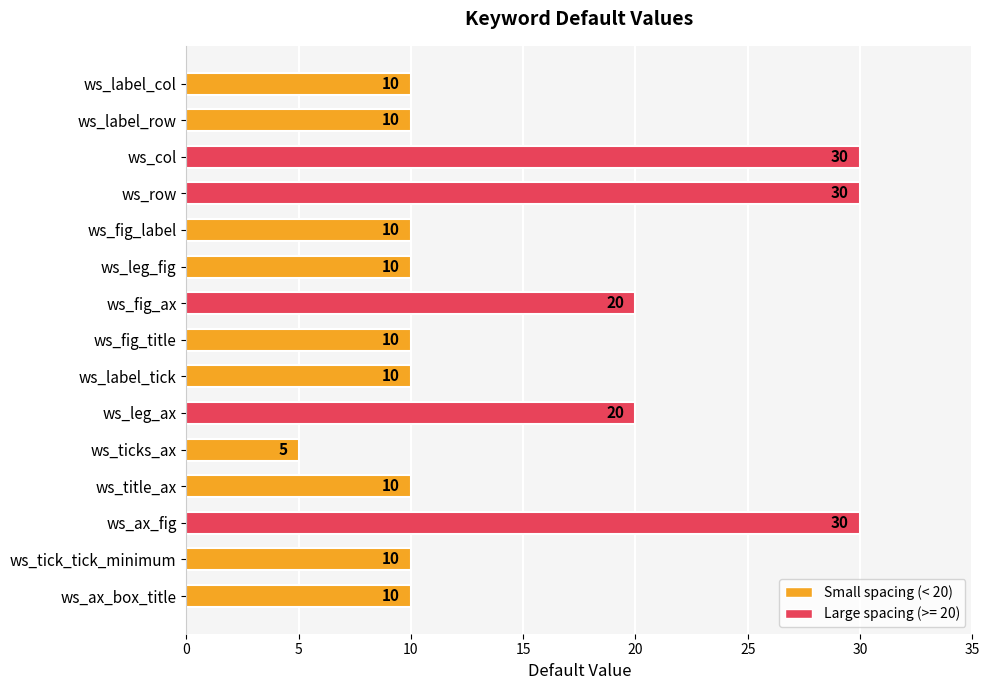

How many bars are there in total?

15